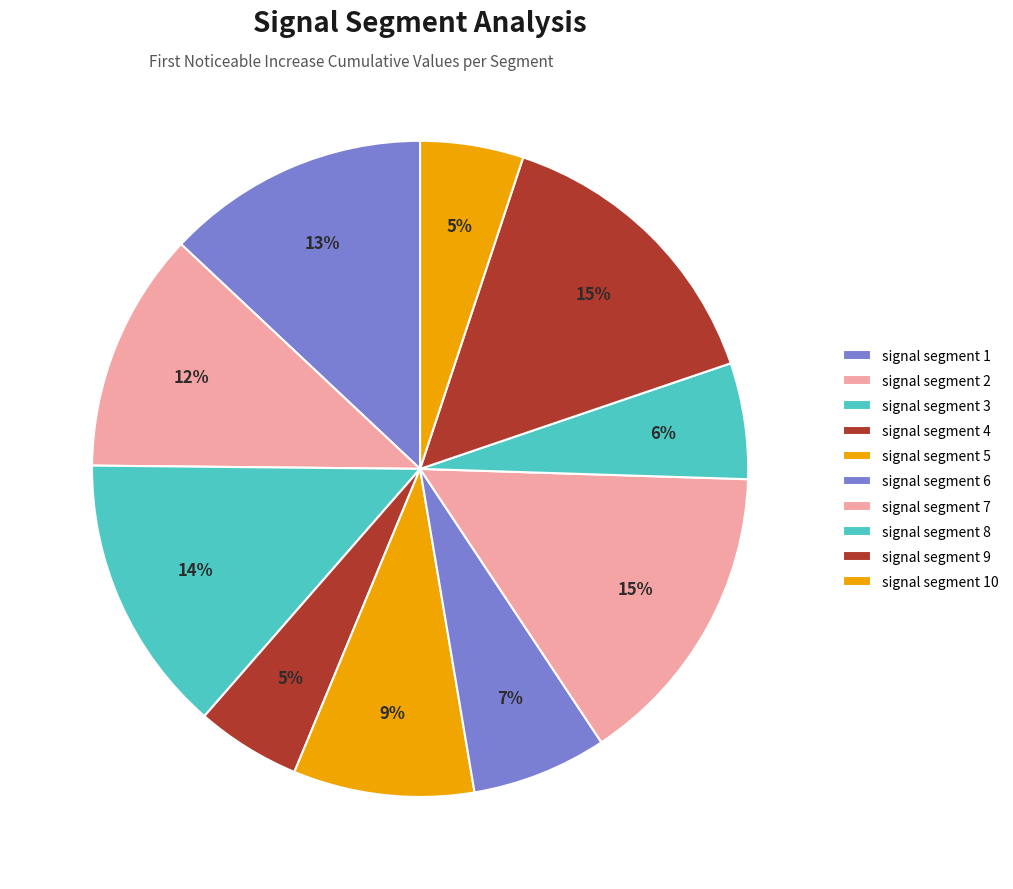

Which slice is the smallest?

signal segment 10